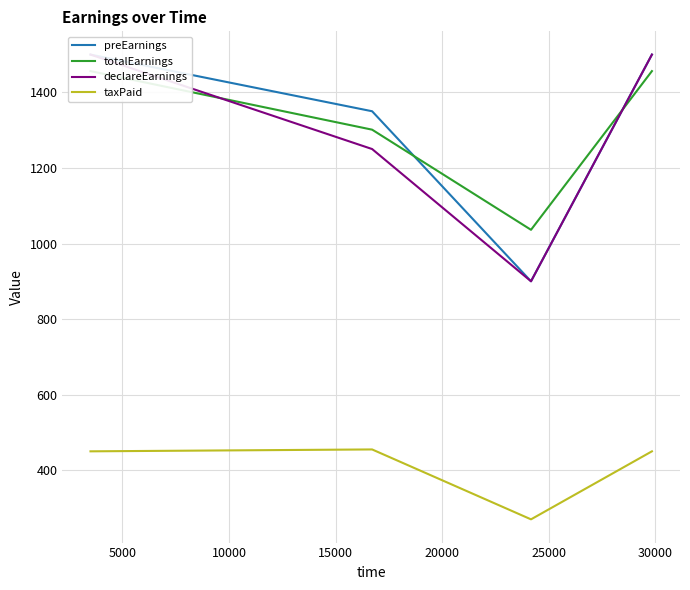

Is this an area chart (filled region under the line)?

No